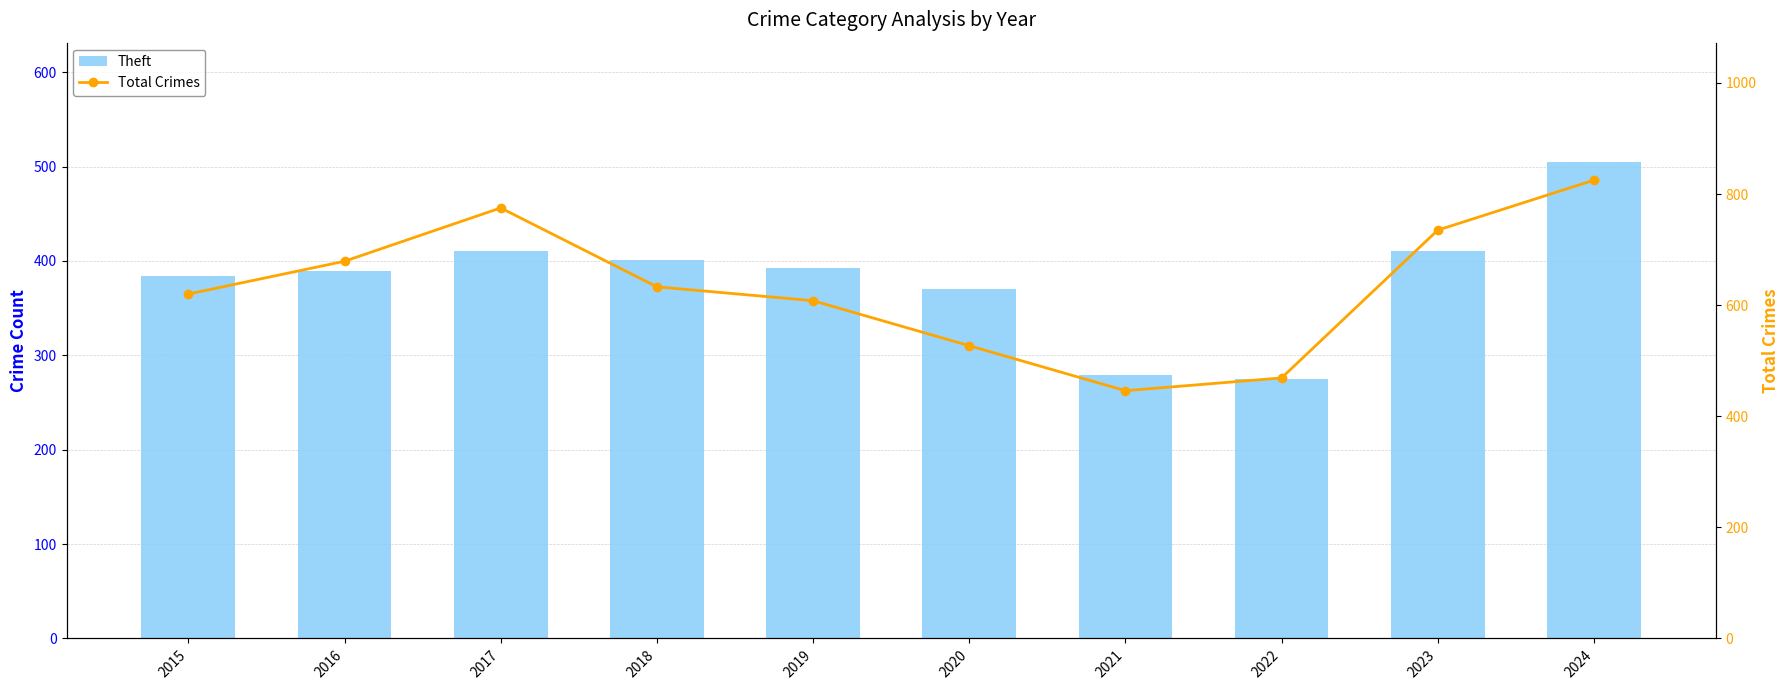

Between 2018 and 2022, which series saw the biggest shift?

Total Crimes